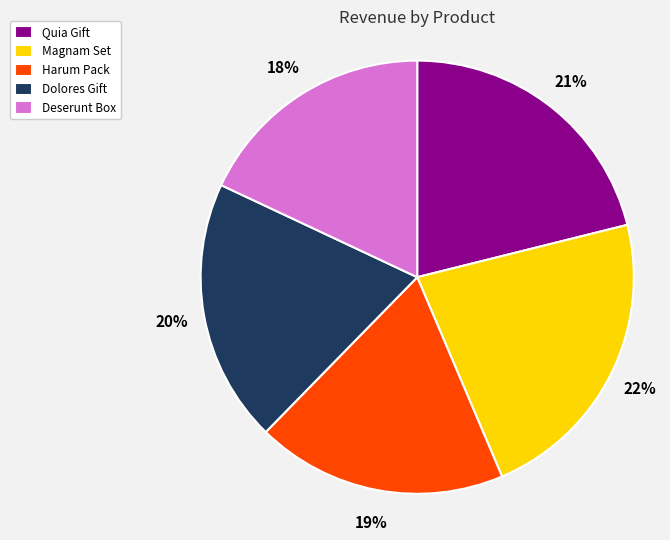

How many slices are in this pie chart?

5